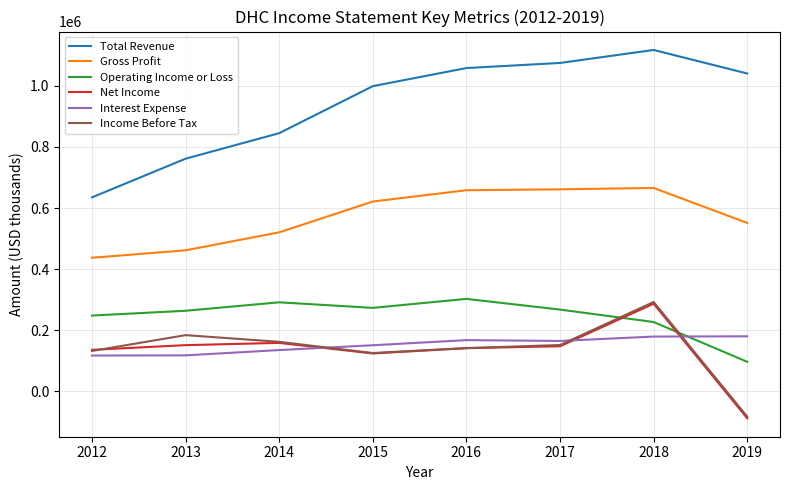

True or false: Gross Profit and Operating Income or Loss intersect in this chart.

False